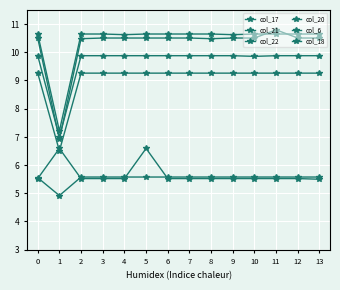

Which category has the highest value in the col_20 series?

11